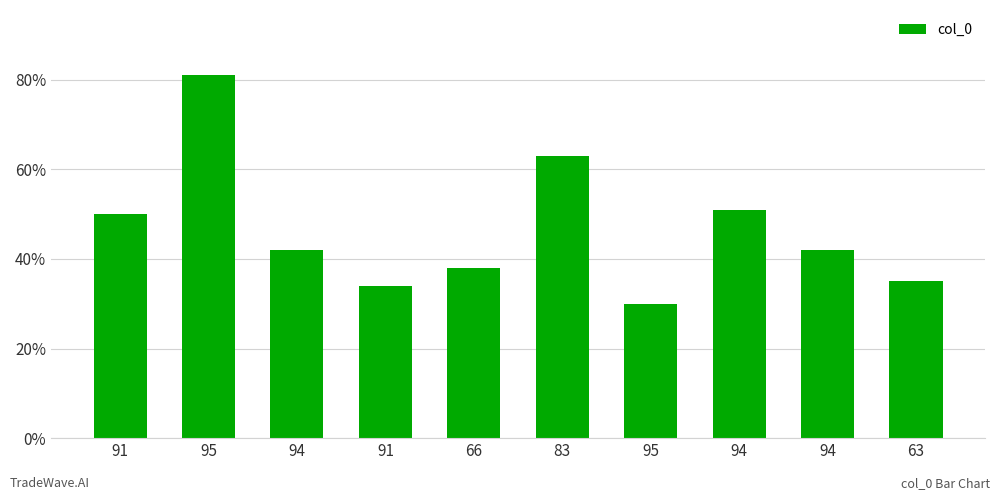

Are the bars horizontal?

No